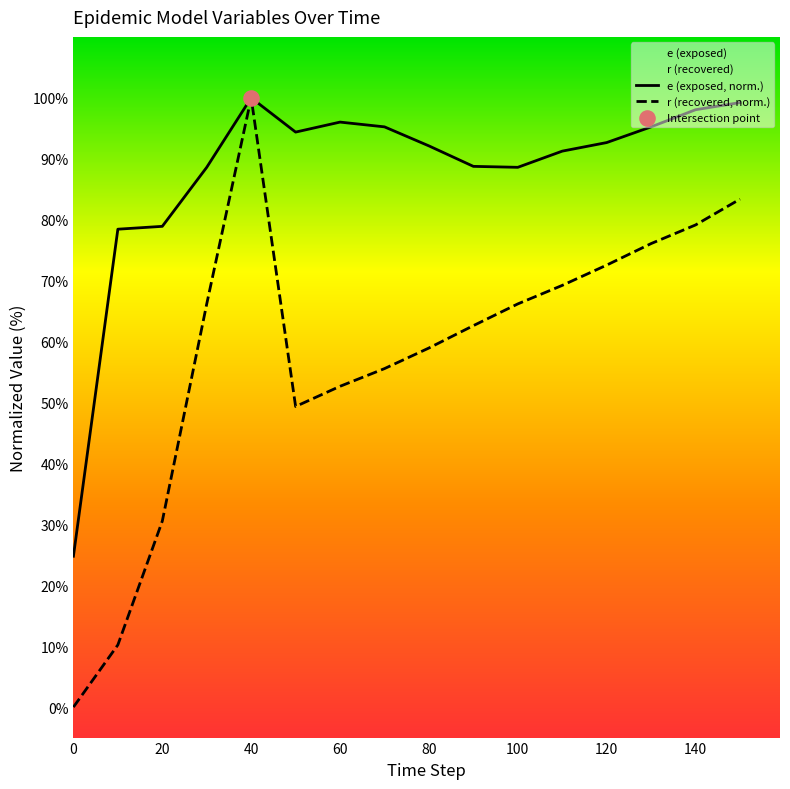

Which series contains the highest Y value?

e (exposed, norm.)